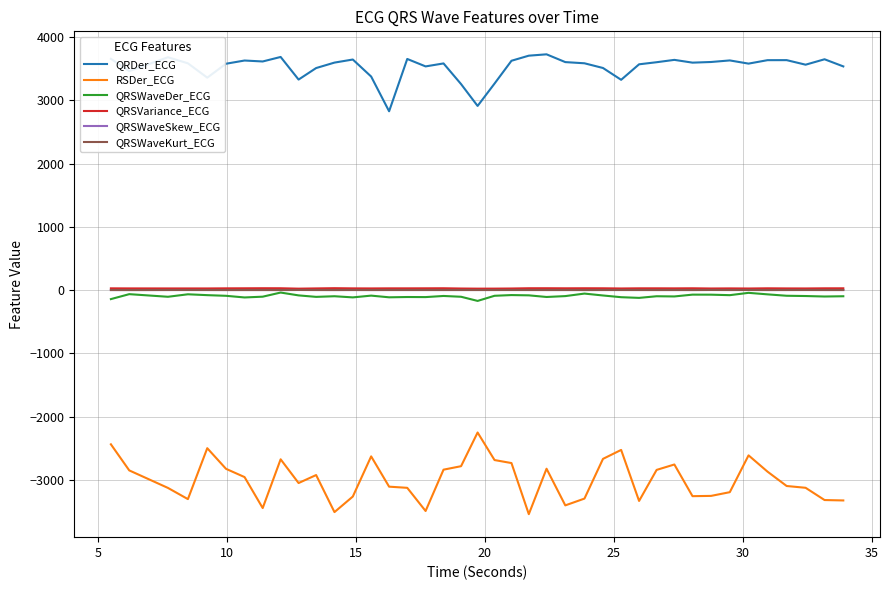

Which series has the widest spread of values?

RSDer_ECG